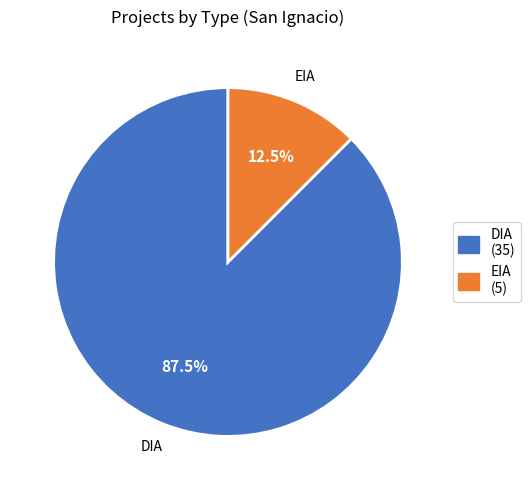

Rank the categories by value from lowest to highest.

EIA, DIA